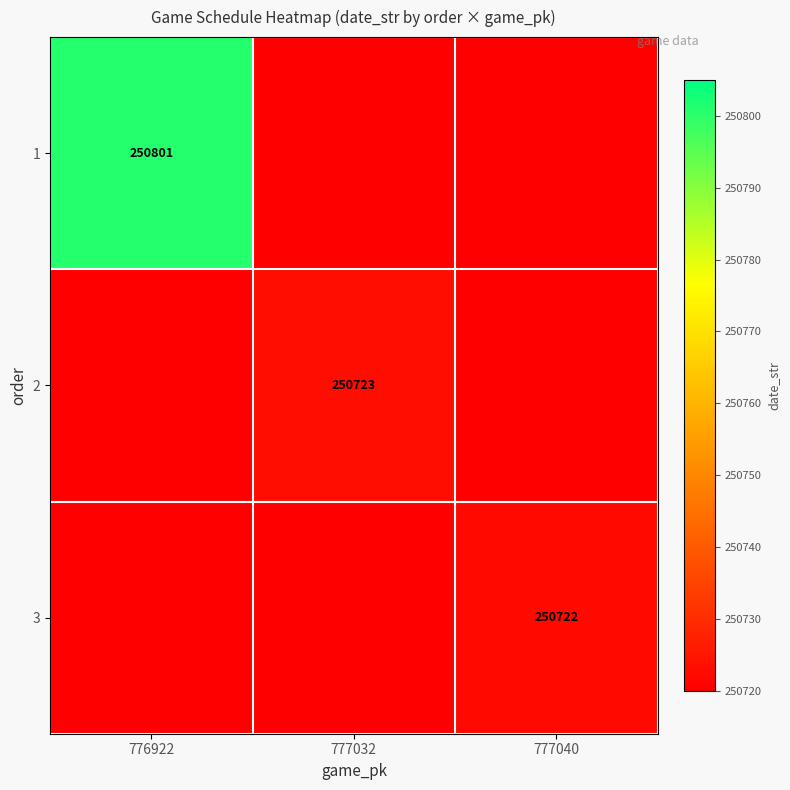

What is the difference between the highest and lowest values at 777032?

3